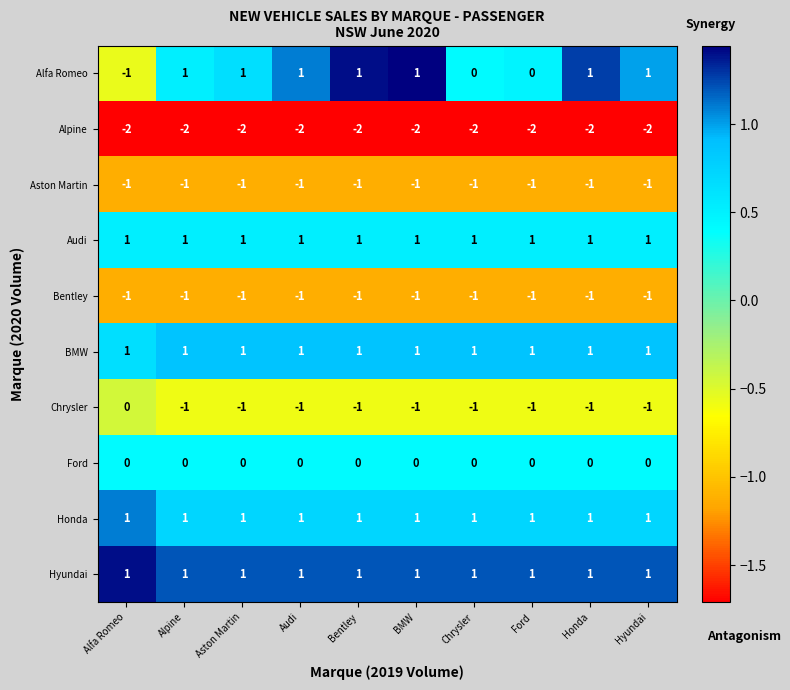

Which series changed the most between Alfa Romeo and Alpine?

Alfa Romeo